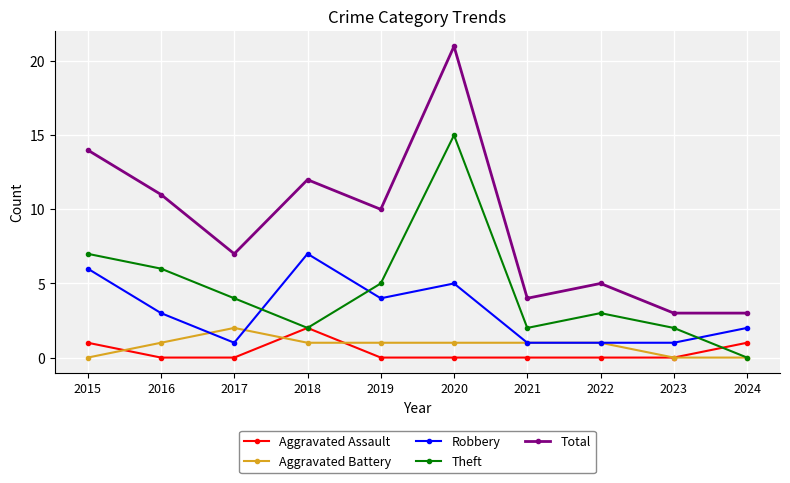

At 2016, list the series in order from largest to smallest.

Total, Theft, Robbery, Aggravated Battery, Aggravated Assault